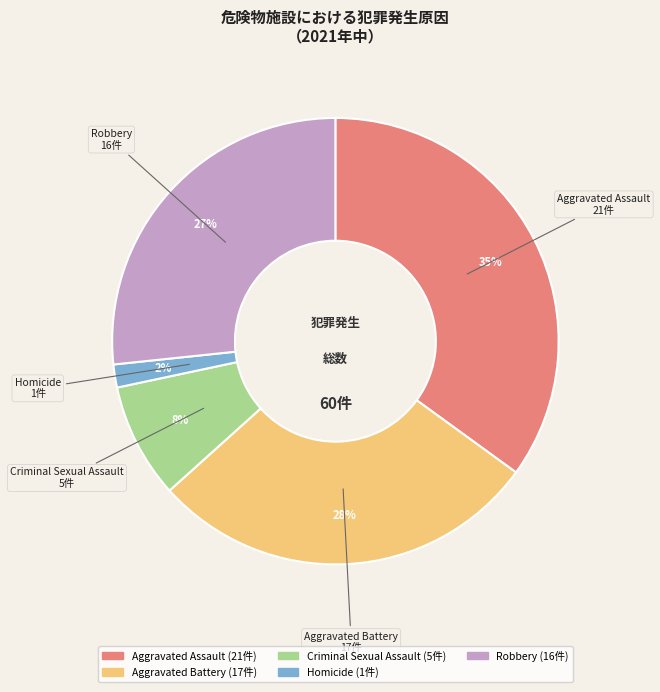

What percentage is the Aggravated Battery slice, to the nearest percent?

28%